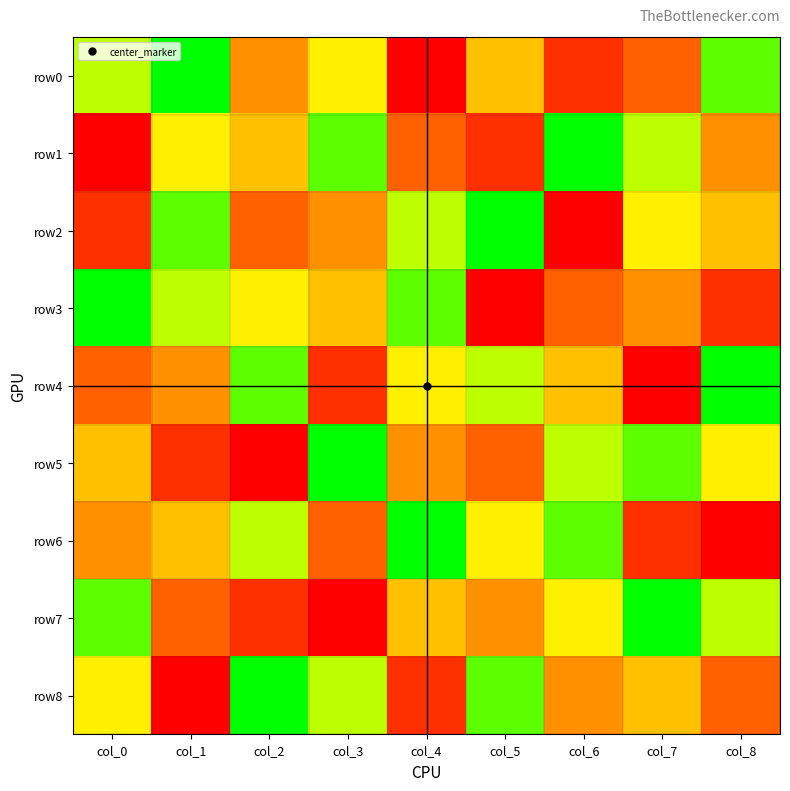

Rank the series by their maximum value, from highest to lowest.

row0, row1, row2, row3, row4, row5, row6, row7, row8